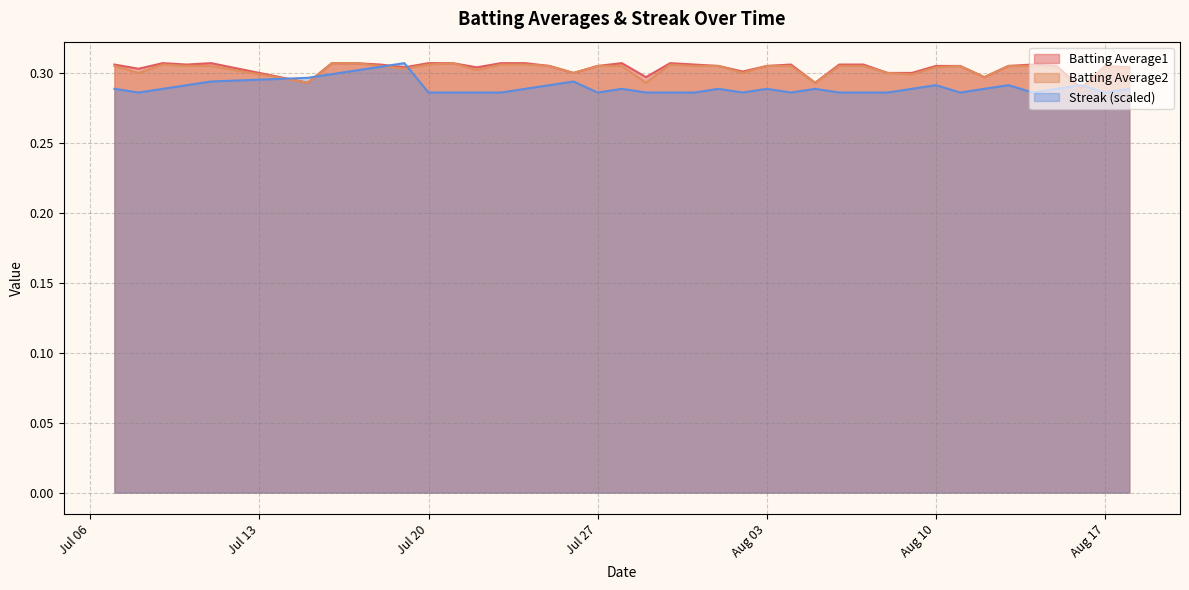

Does the chart display data point markers on the line(s)?

No